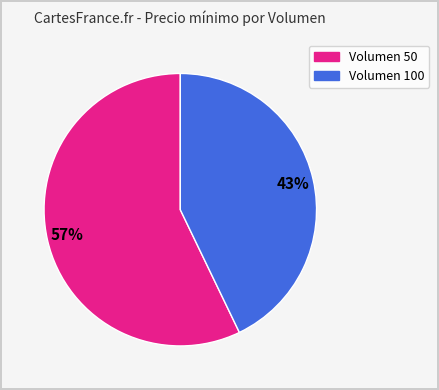

To the nearest percent, what is the average slice percentage?

50%